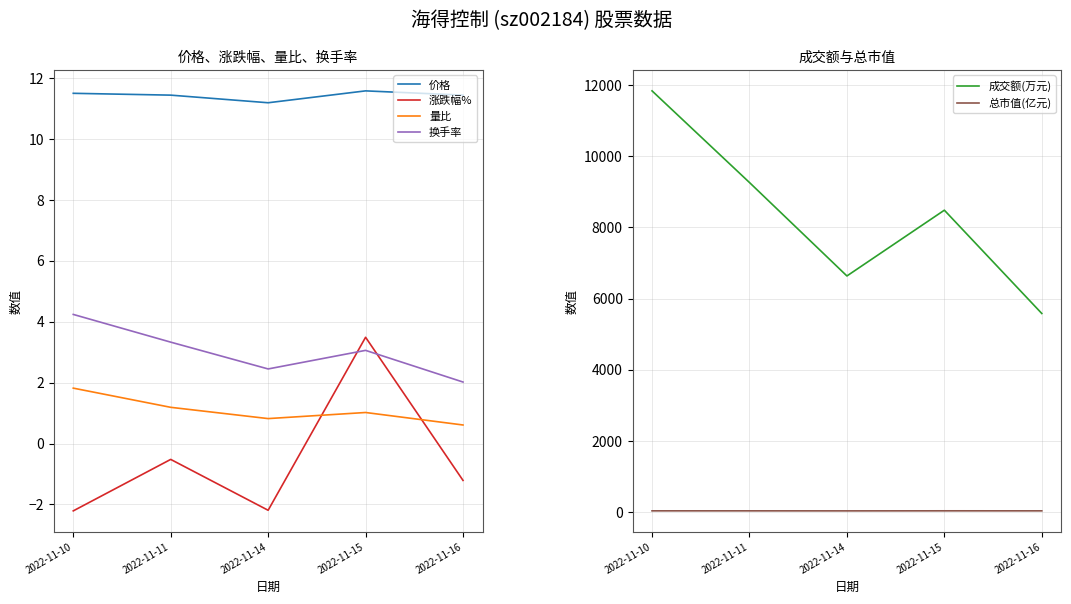

Where is 总市值(亿元) nearest to the value 40?

2022-11-11